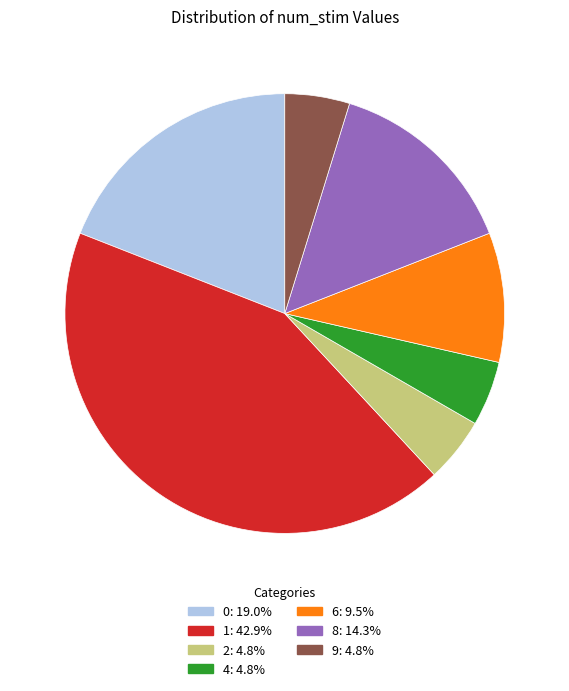

Does 2 represent more than half of the total?

No